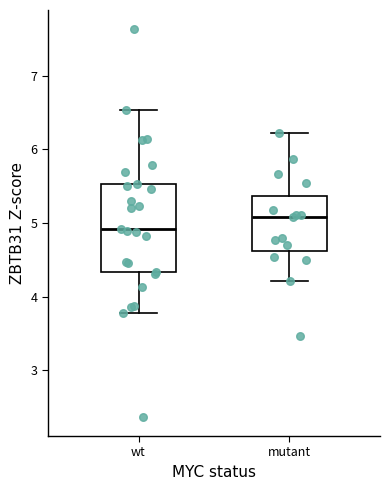

Where is the upper edge of the box for wt on the y-axis? The values are not printed on the chart, so give them approximately, as read against the axis.

5.5